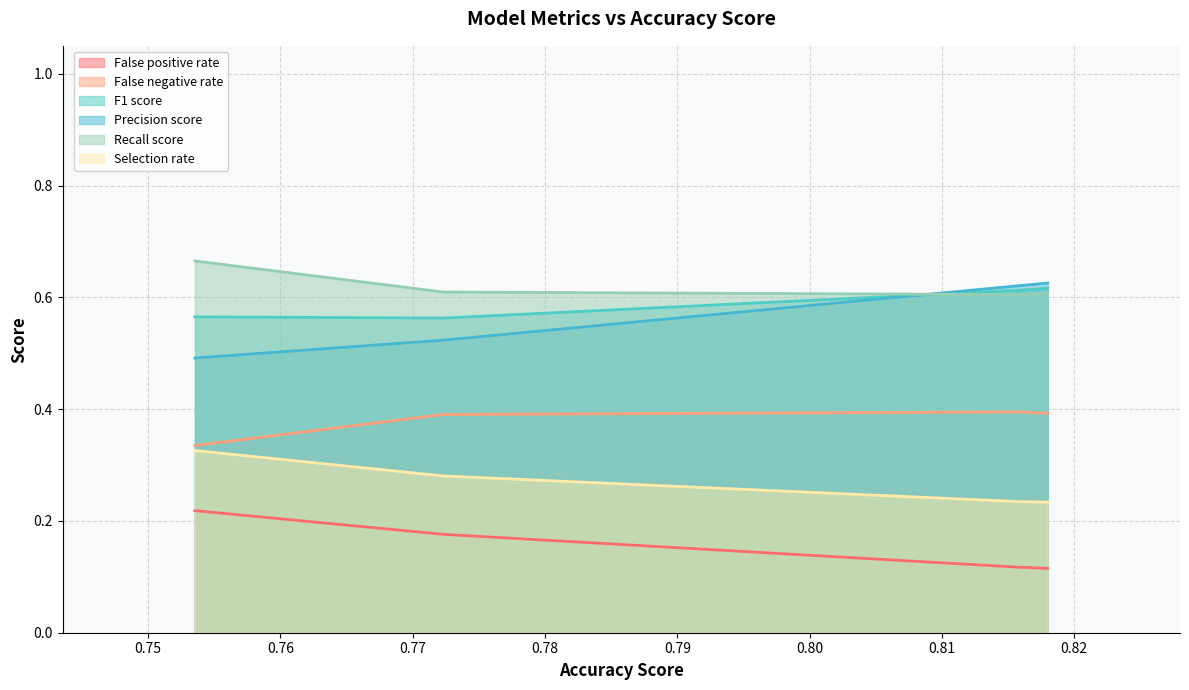

True or false: F1 score and Recall score cross at least once.

True